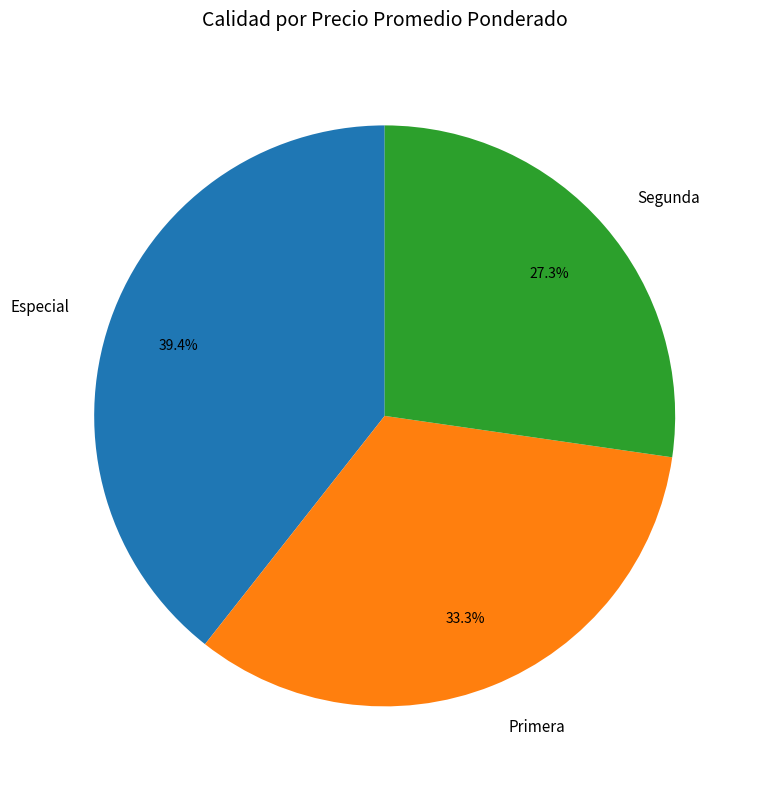

What percentage is the Especial slice, to the nearest percent?

39%